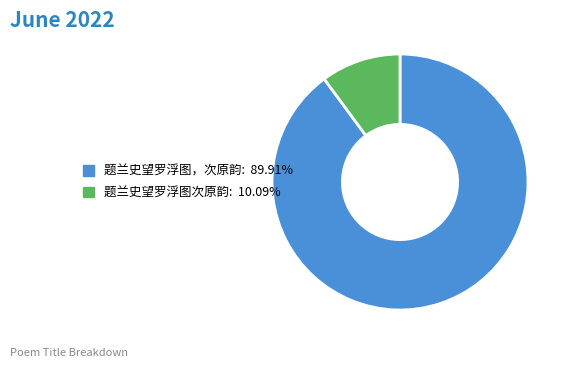

True or false: 题兰史望罗浮图，次原韵 accounts for 90% of the total.

True